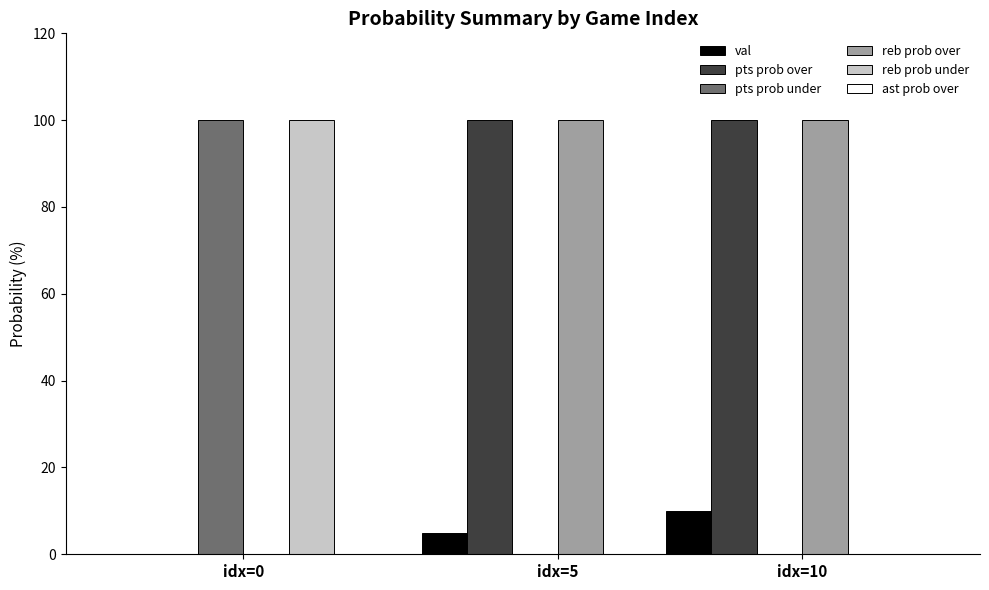

What is the spread (max minus min) of values at idx=10?

100